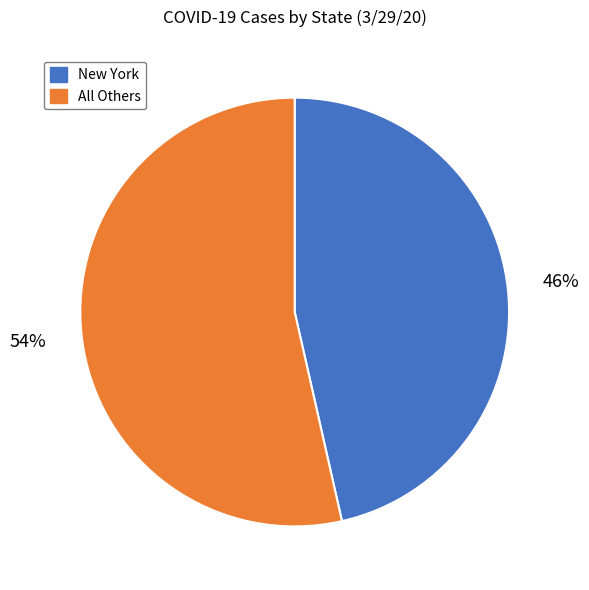

To the nearest percent, what is the average slice percentage?

50%